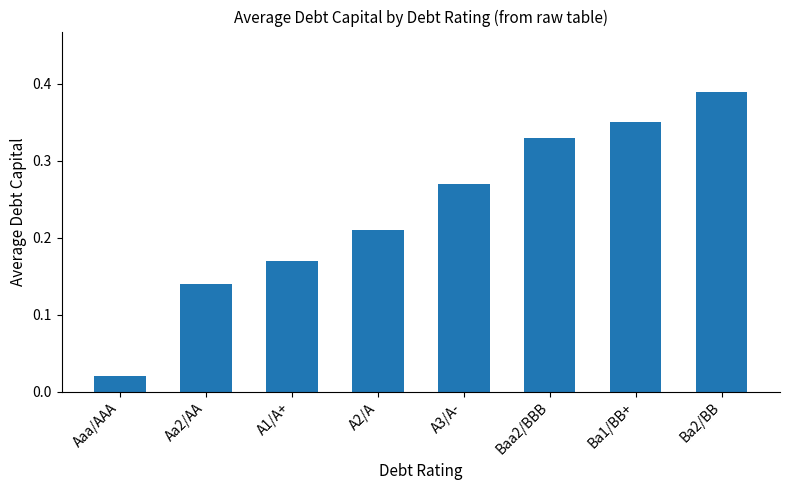

What is the sum of the values at Baa2/BBB and A1/A+?

0.5